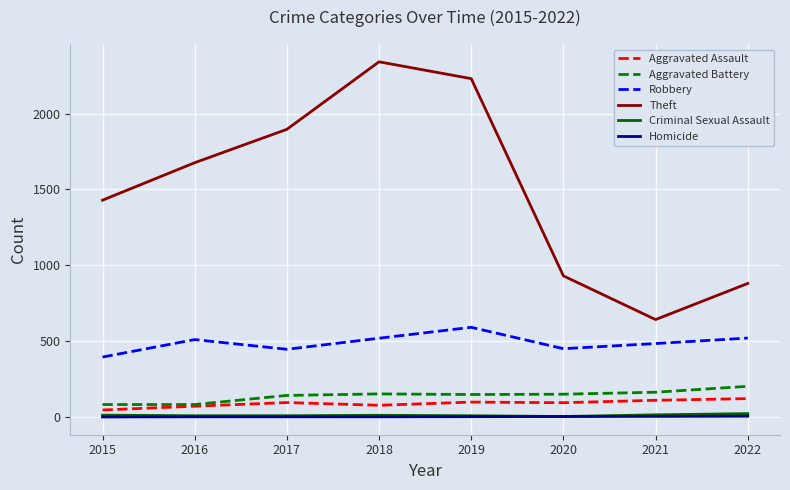

What is the approximate value of Aggravated Assault at 2019, to the nearest 5?

100